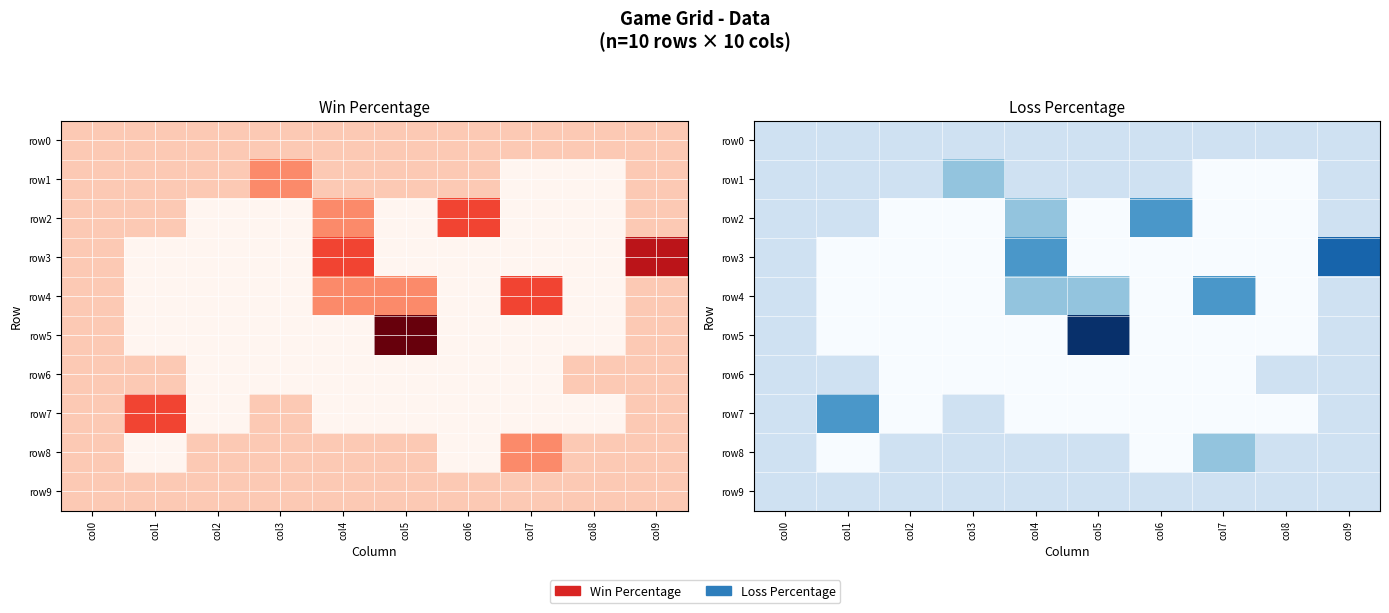

At which category is the sum across all series the highest?

col9